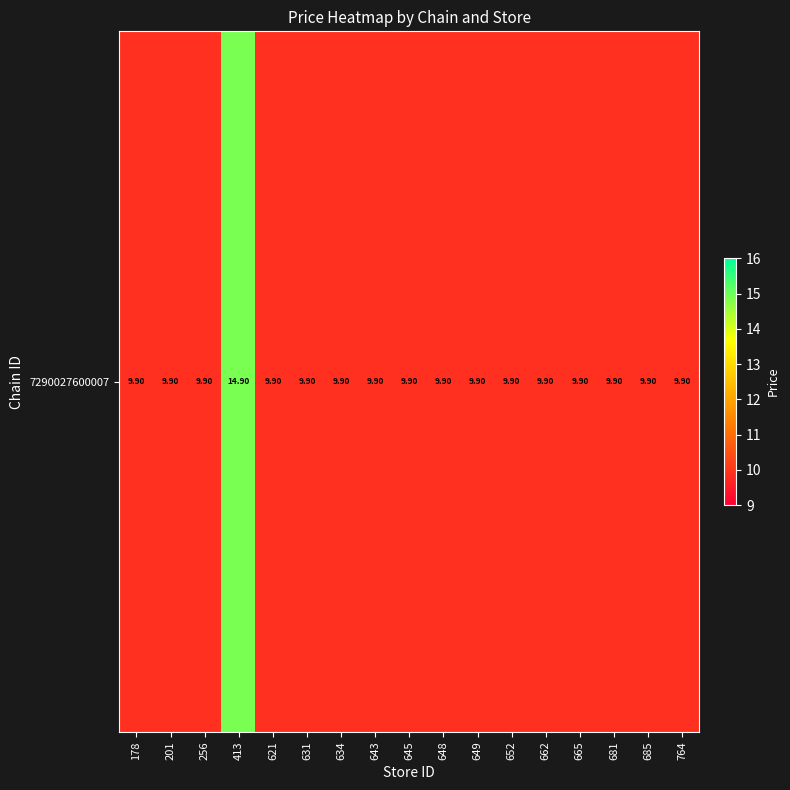

What is the greatest value displayed?

14.9